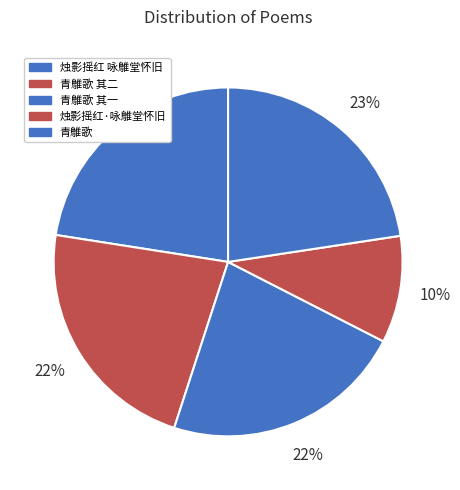

Which slice is the smallest?

烛影摇红·咏鵻堂怀旧